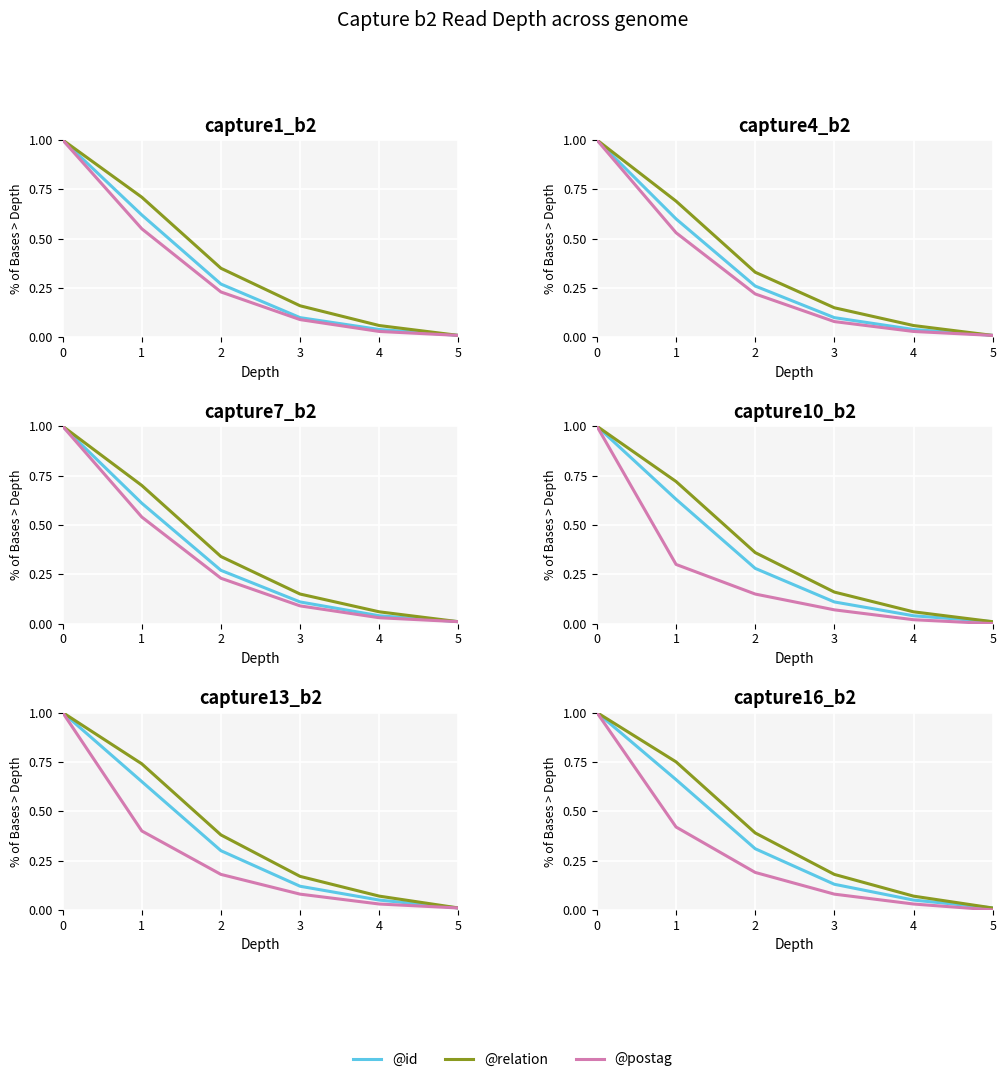

Which series has the largest range (max minus min)?

@postag